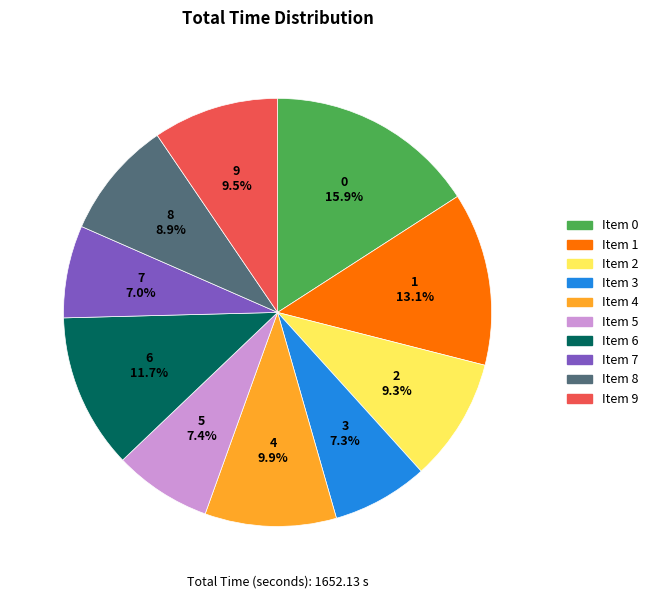

Approximately how many times larger is the value at 1 compared to 6?

1.1